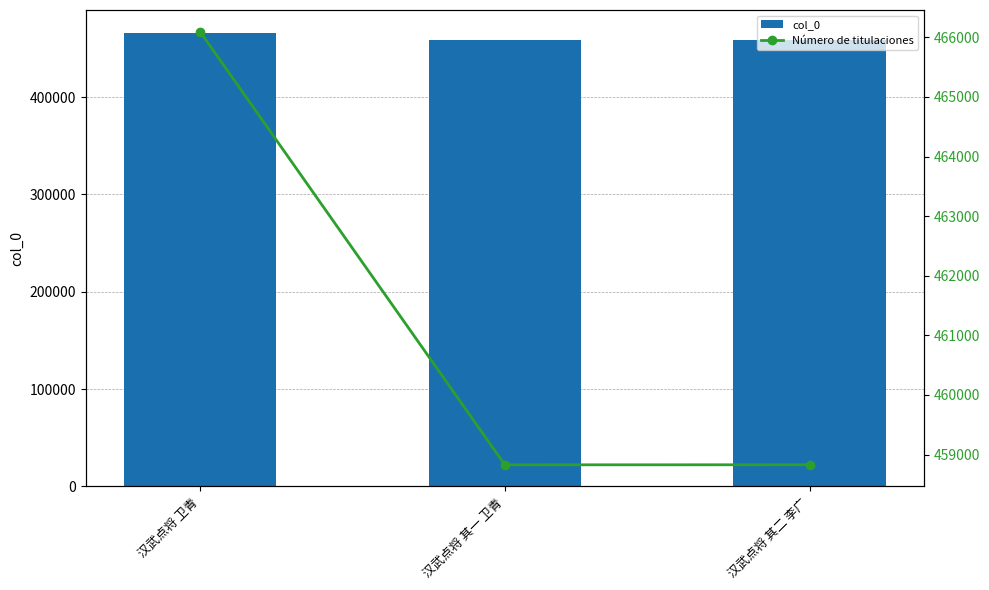

Is the value of col_0 at 汉武点将 卫青 greater than the value of Número de titulaciones at 汉武点将 卫青?

No